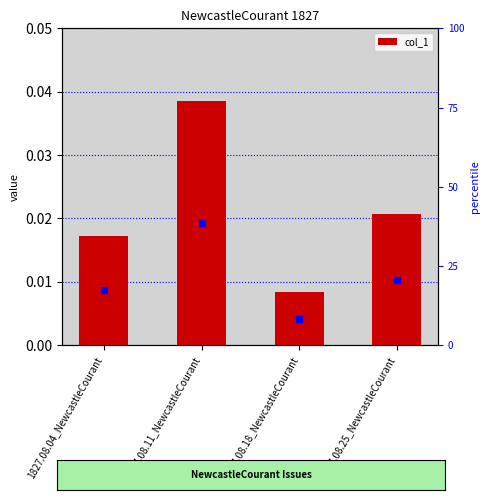

The value at 1827.08.18_NewcastleCourant is 0.0. True or false?

True